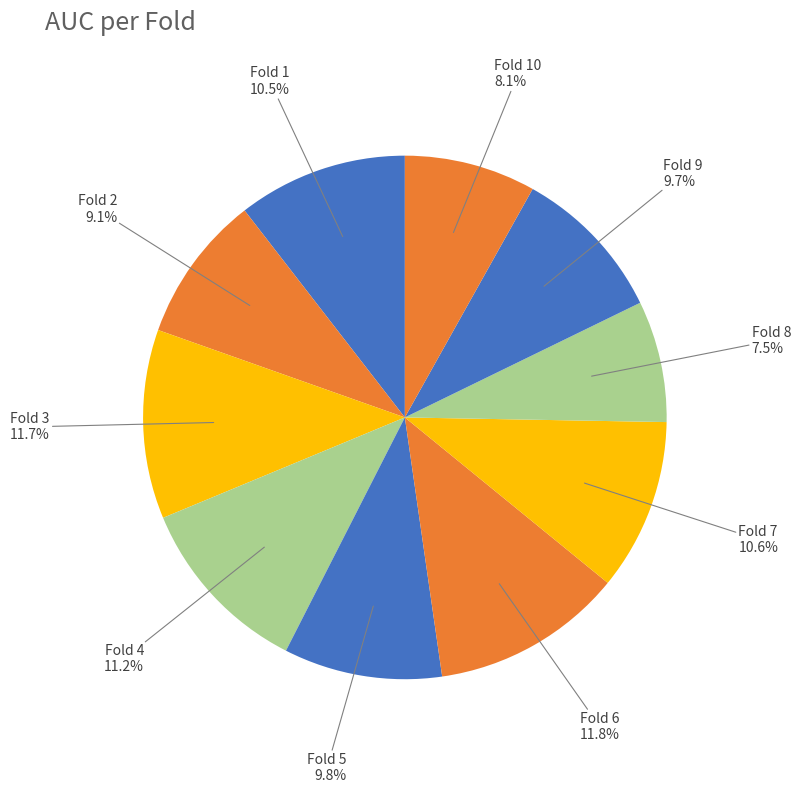

What percentage do Fold 10 and Fold 8 together represent?

15.6%